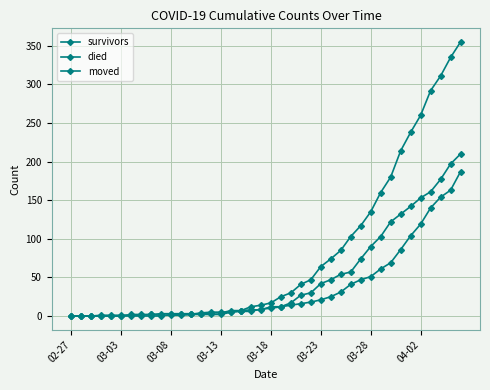

Which series has the widest spread of values?

died